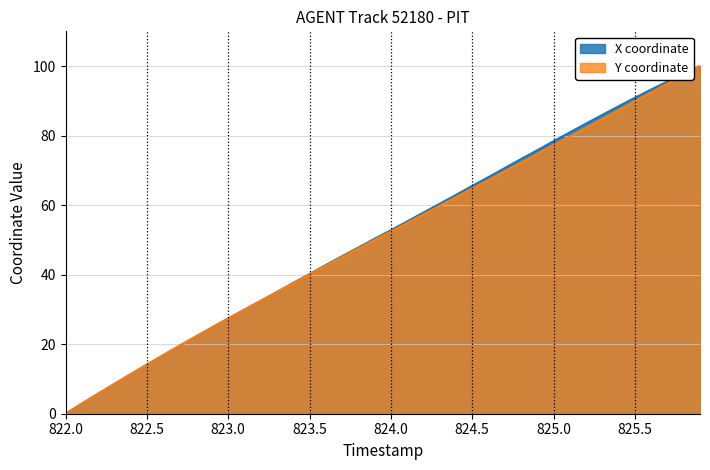

The Y series shows 14.0 at 822.9. True or false?

False